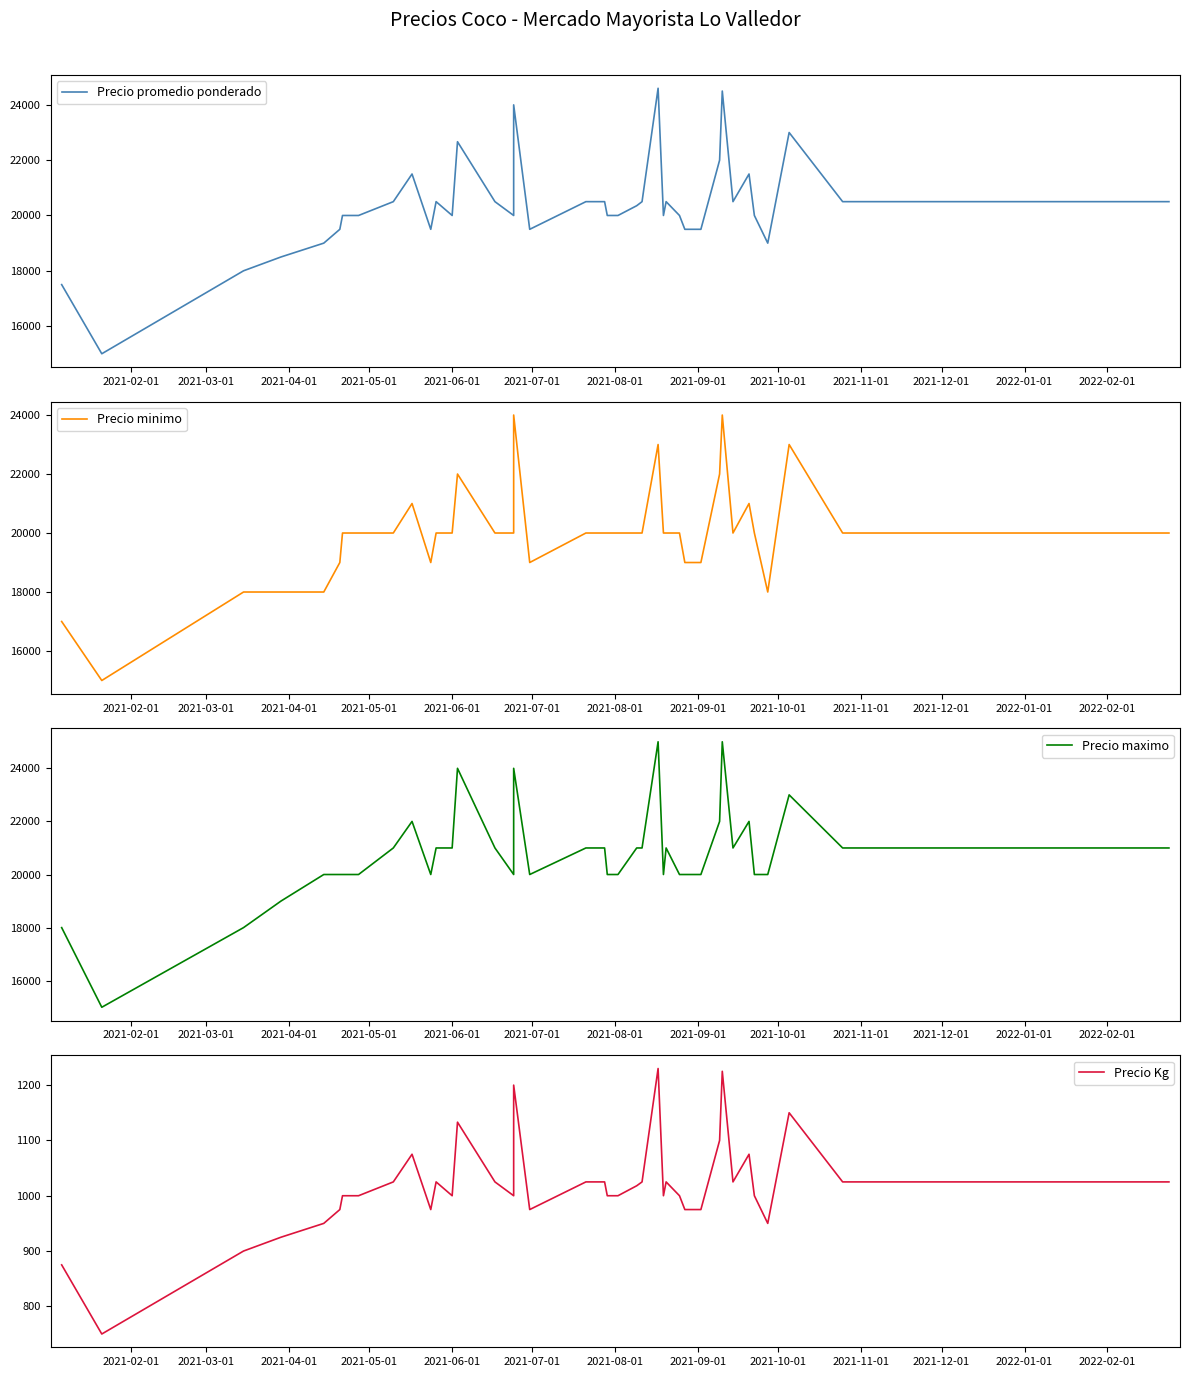

What is the greatest value displayed?

25000